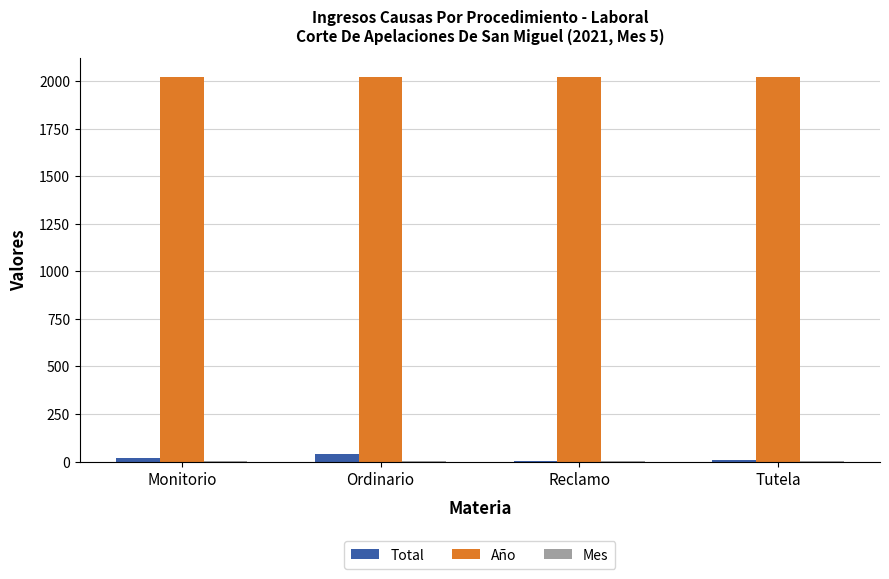

Is the value of Año at Tutela greater than the value of Total at Reclamo?

Yes